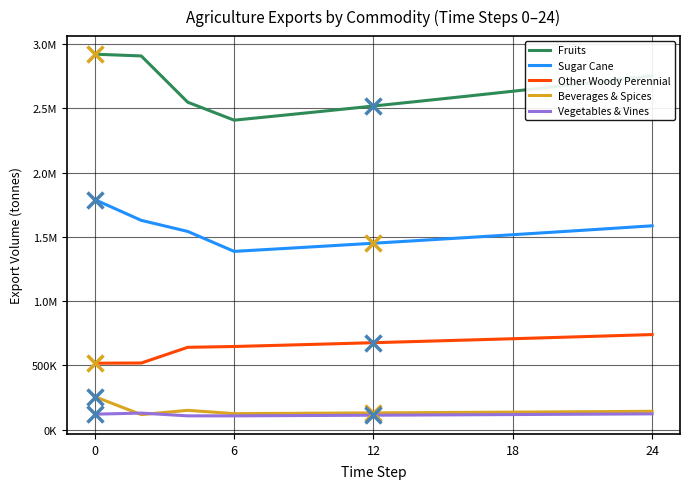

Does the chart display data point markers on the line(s)?

No